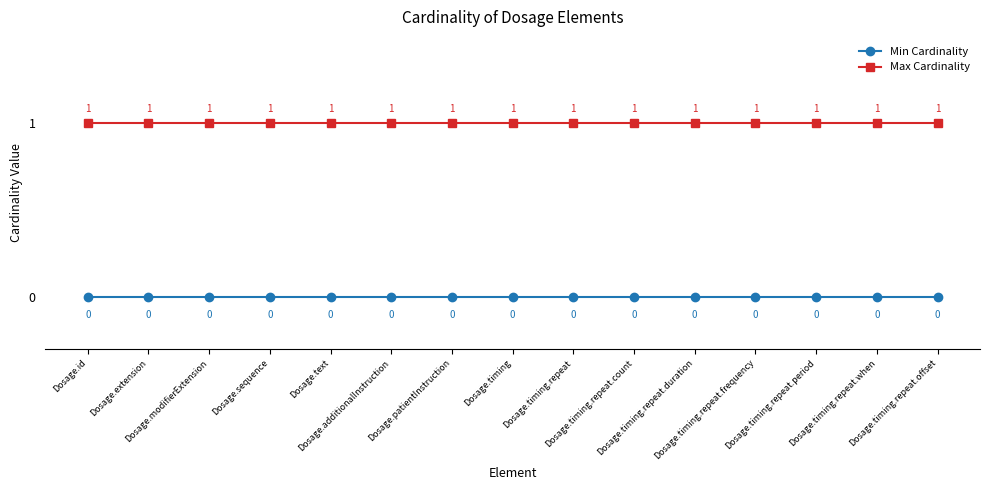

How many lines are shown in the chart?

2